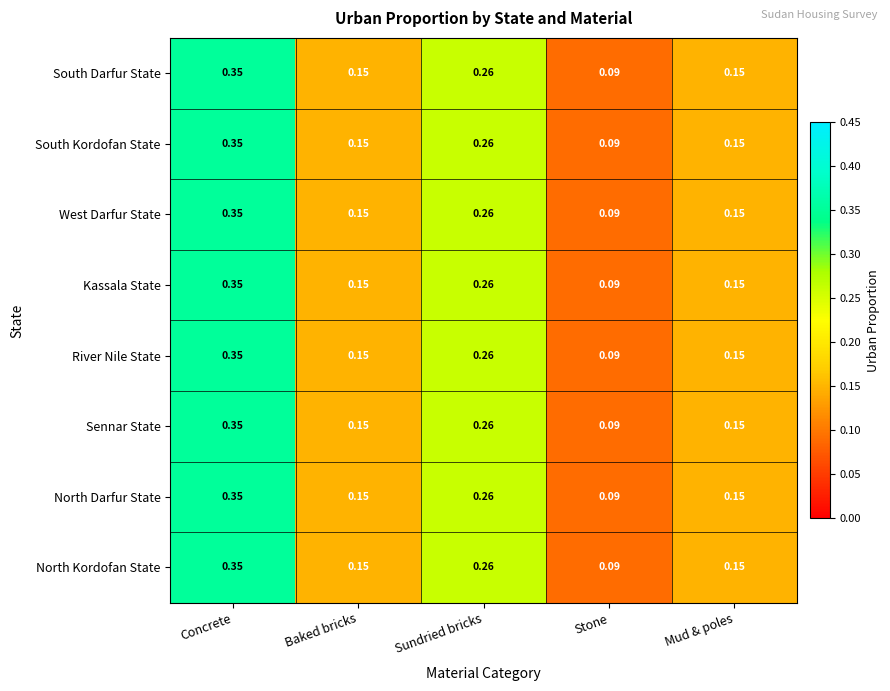

At which category is the sum across all series the highest?

Concrete